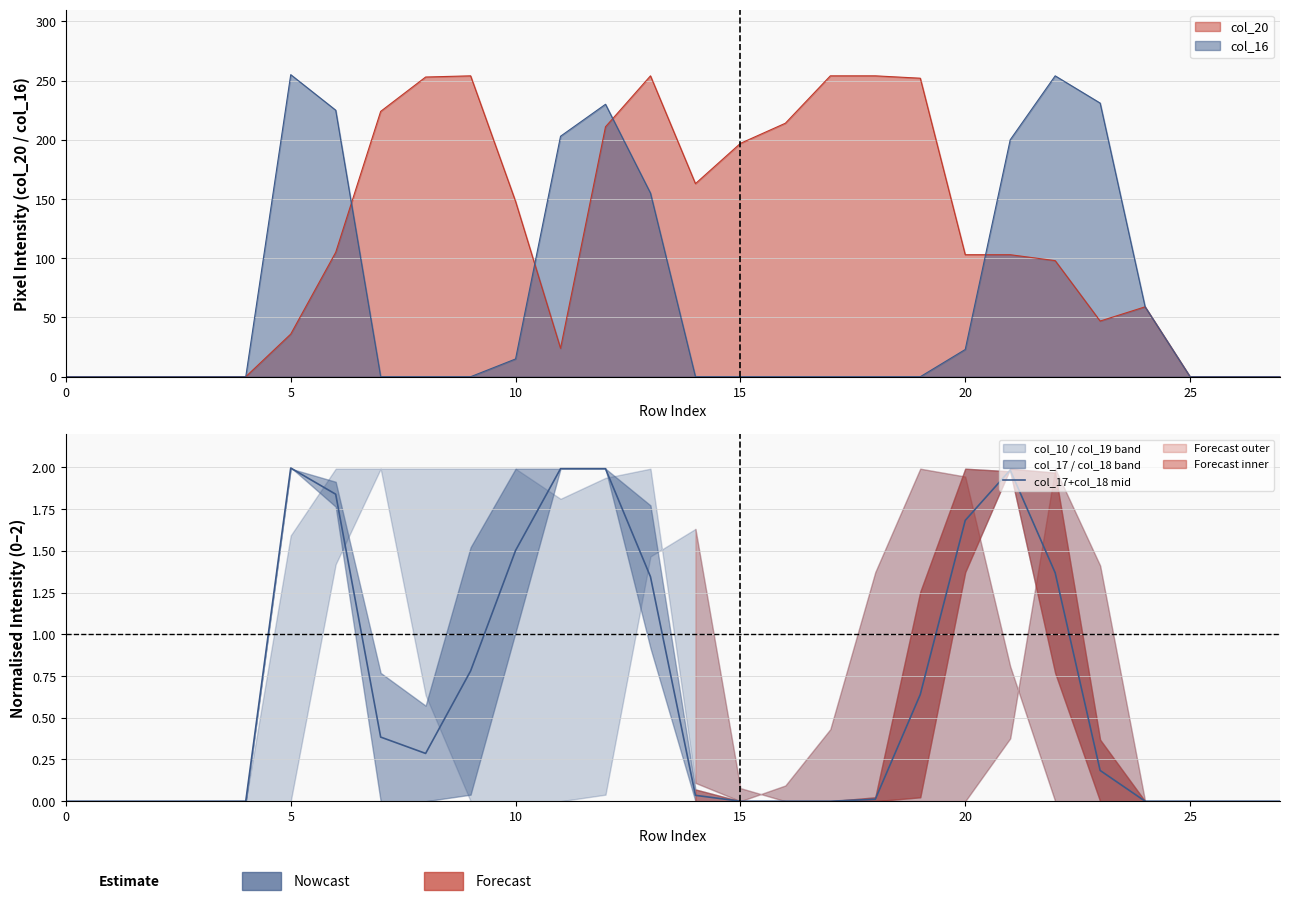

True or false: col_16 has a value of 0 at 25.

True